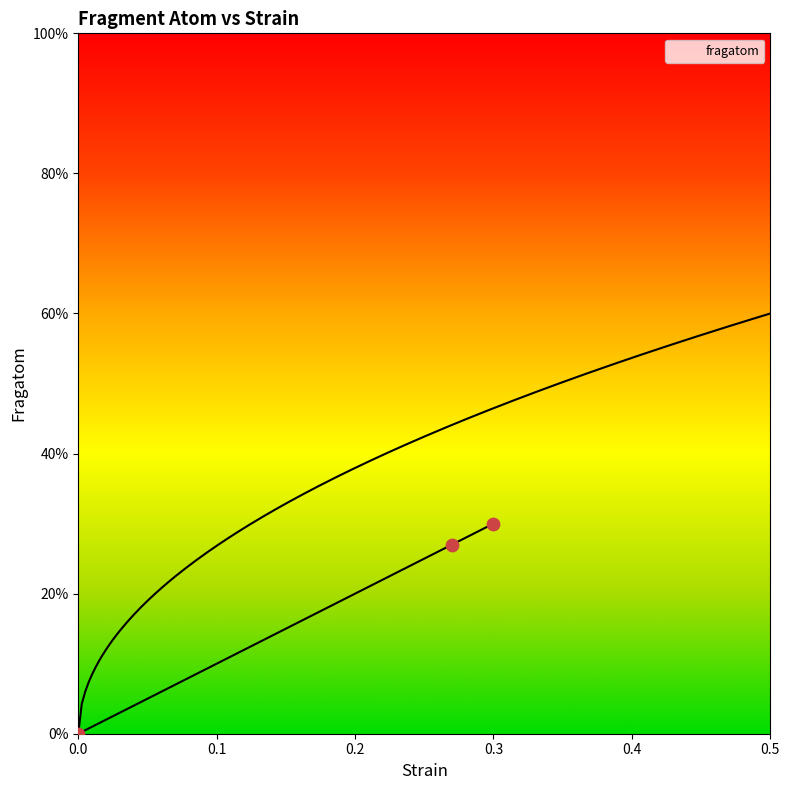

What is the change in value from 0 to 0.27?

+0.3